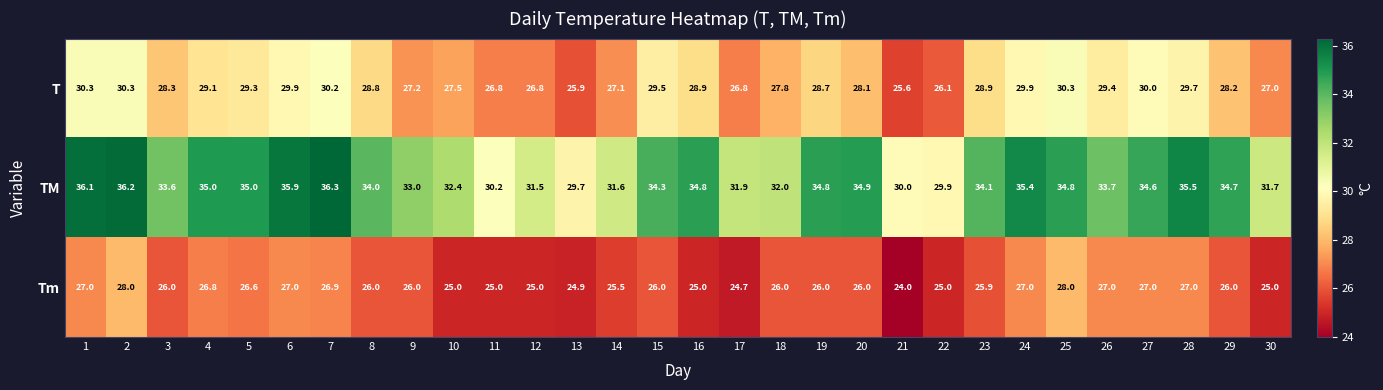

What is the difference between the Tm values at 5 and 21?

2.6